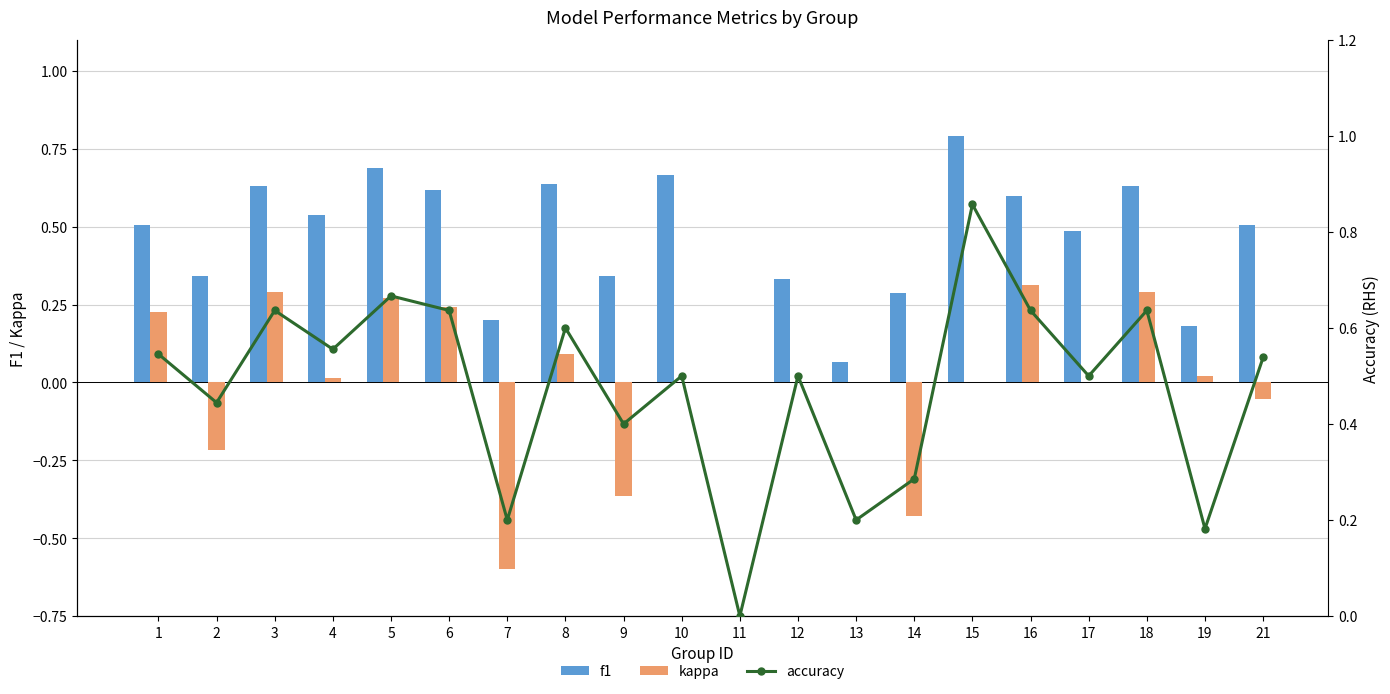

Which series has the largest range (max minus min)?

kappa